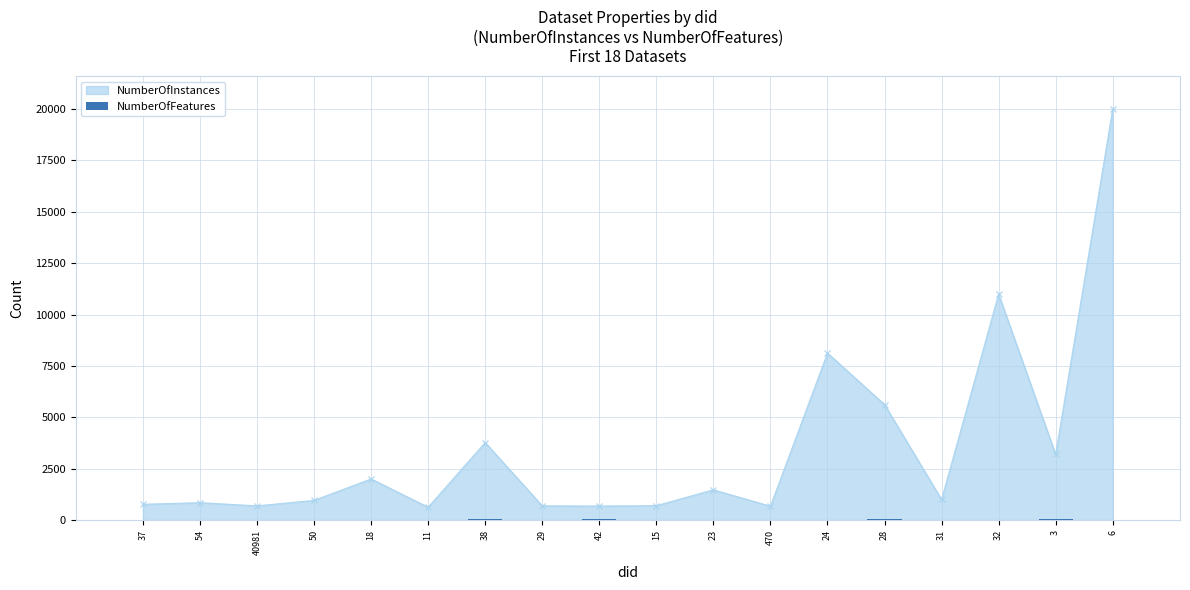

What is the value of the NumberOfInstances point at the 14th from the left?

5620